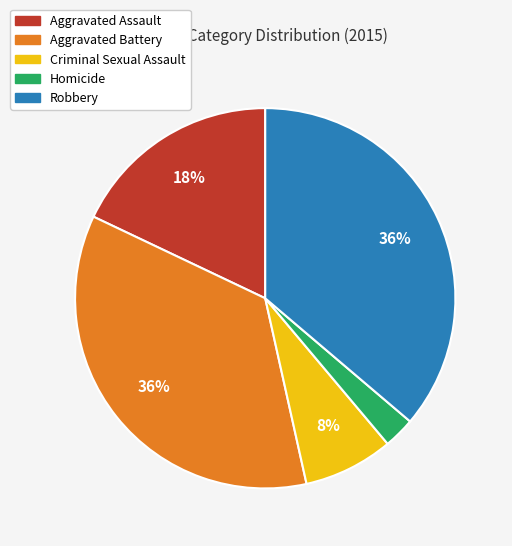

What is the ratio of the value at Criminal Sexual Assault to the value at Aggravated Assault?

0.4